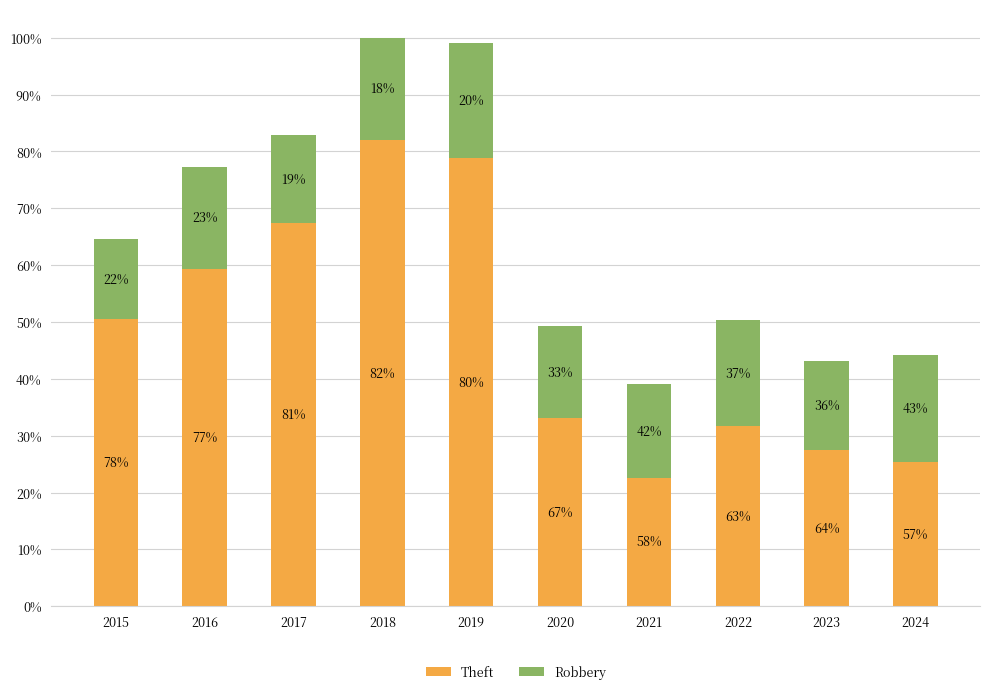

What are all the series names shown in the legend?

Theft, Robbery